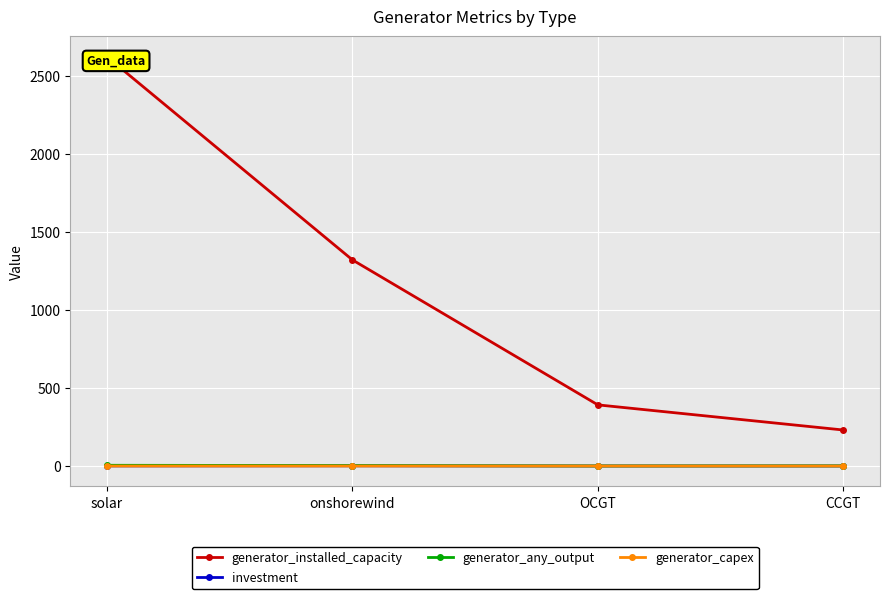

Which series has the largest total across all categories?

generator_installed_capacity